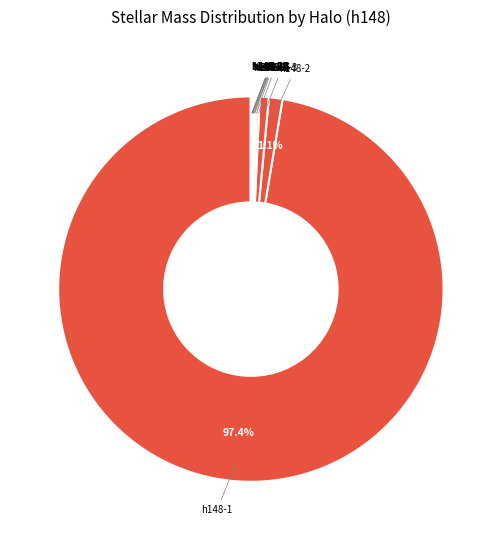

How many segments does this pie chart have?

12